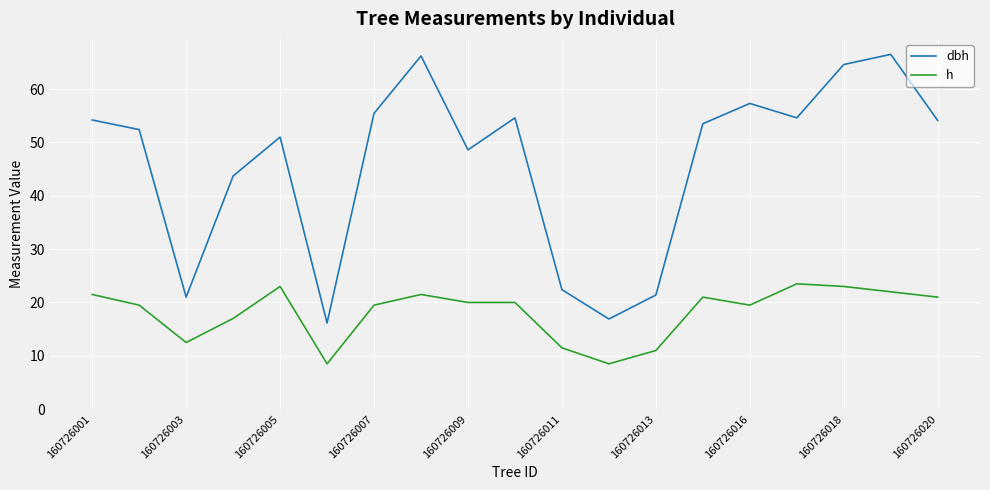

What are all the series names shown in the legend?

dbh, h